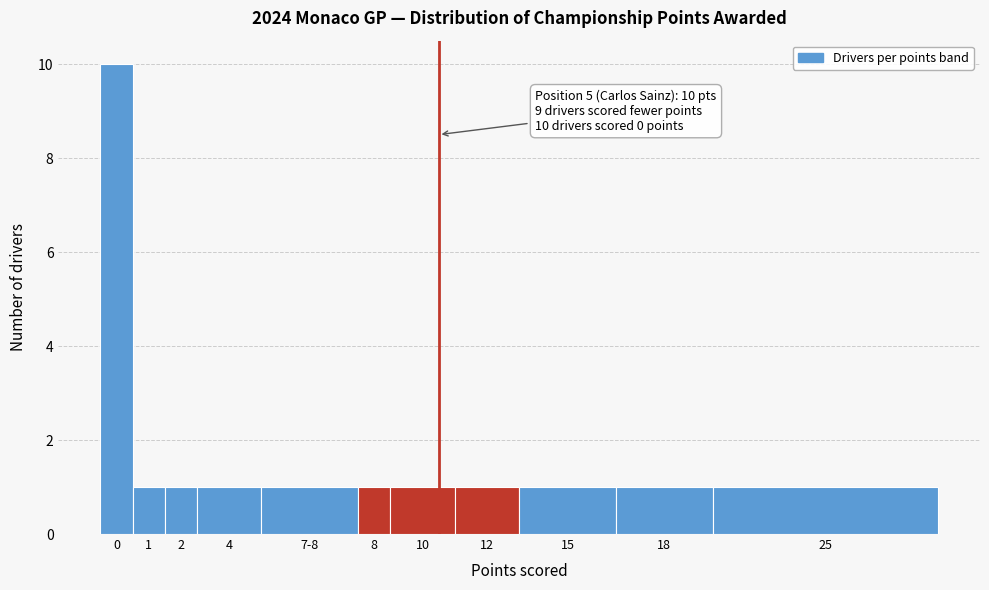

Reading left to right, what are all the values shown in this chart?

10	1	1	1	1	1	1	1	1	1	1